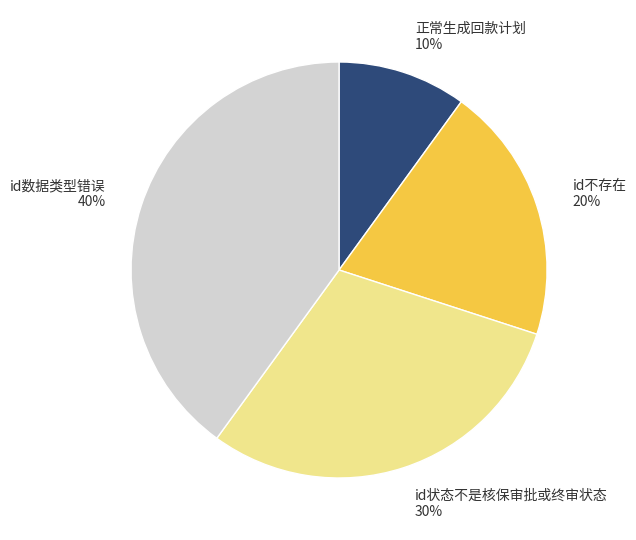

The 正常生成回款计划 slice represents 10% of the pie. True or false?

True